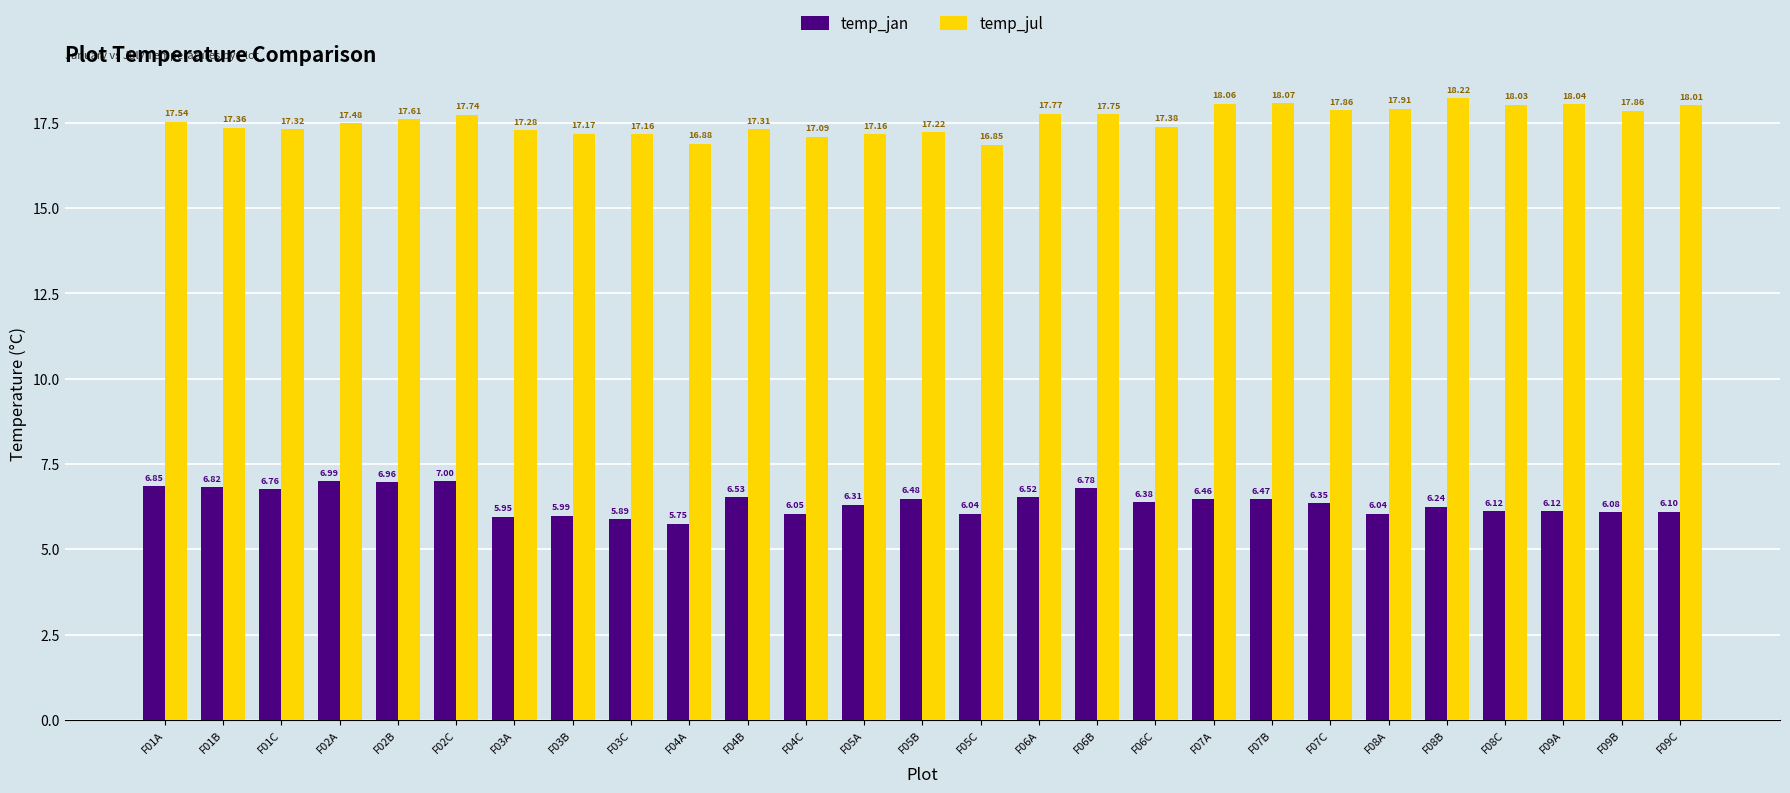

Read the temp_jul value at F04B.

17.3